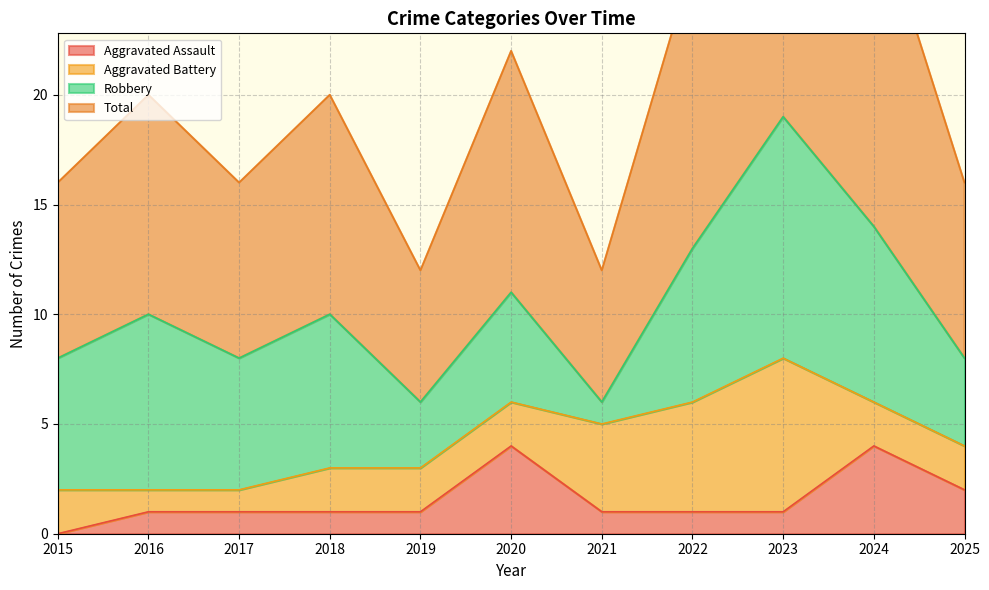

The Aggravated Assault series shows 0 at 2022. True or false?

False